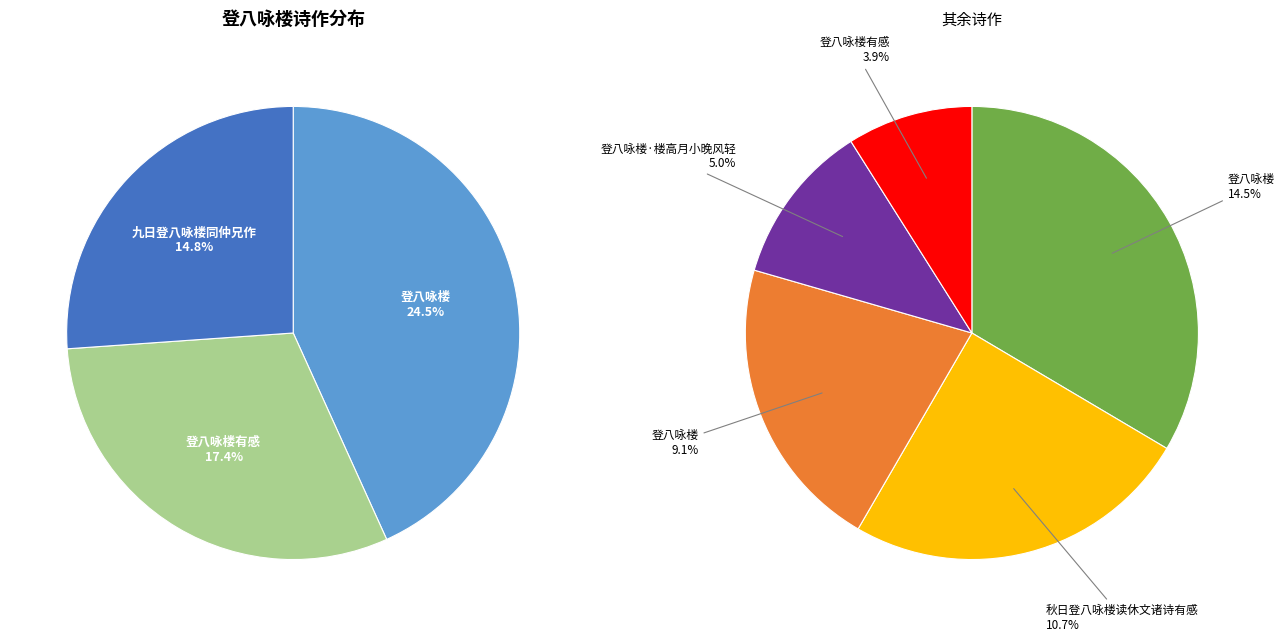

True or false: 登八咏楼 accounts for 9% of the total.

True